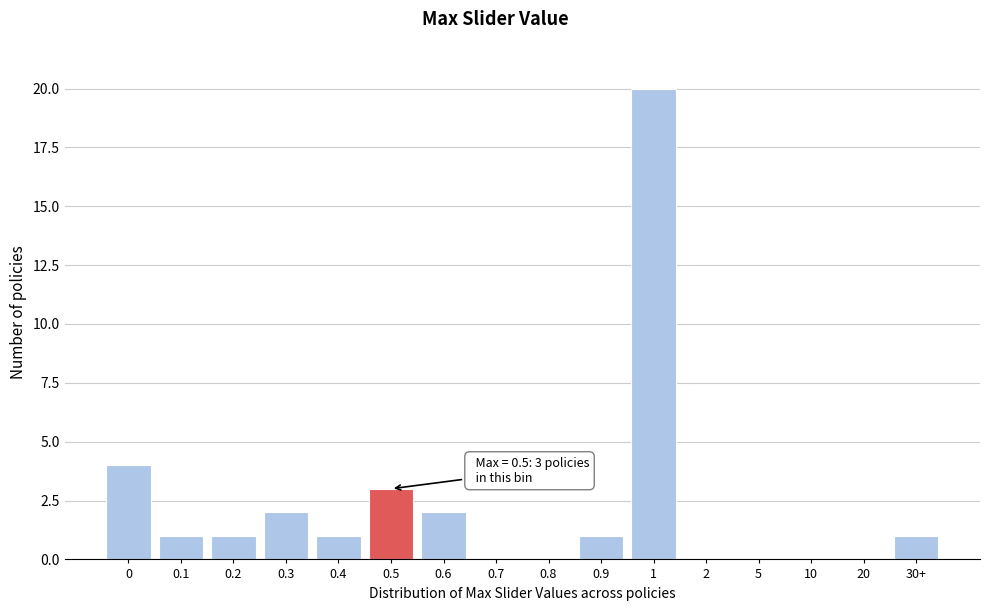

Reading left to right, what are all the values shown in this chart?

0=4	0.1=1	0.2=1	0.3=2	0.4=1	0.5=3	0.6=2	0.7=0	0.8=0	0.9=1	1=20	2=0	5=0	10=0	20=0	30+=1